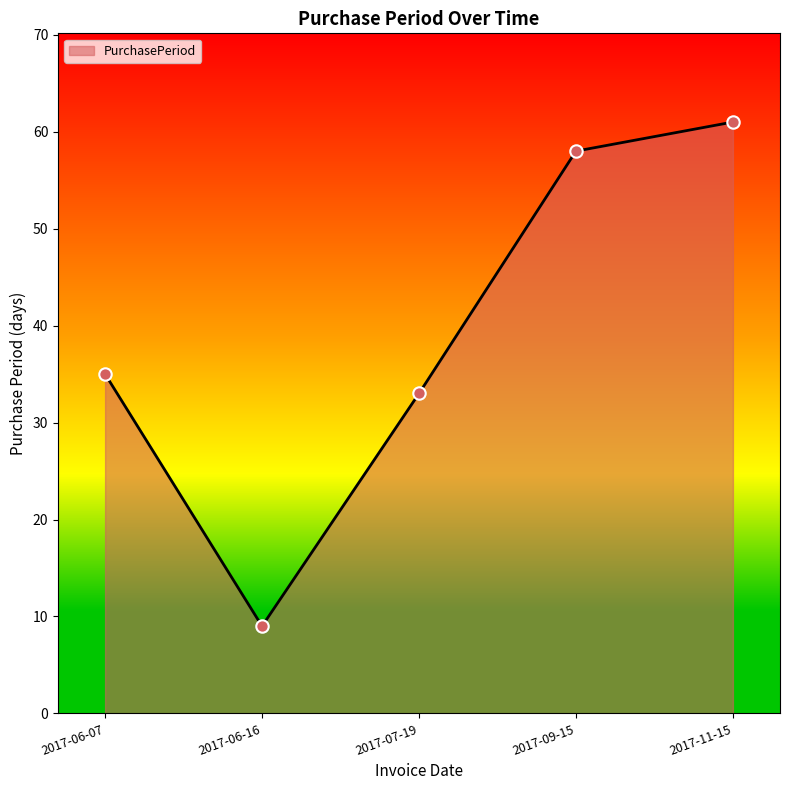

Approximately how many times larger is the value at 2017-11-15 compared to 2017-07-19?

1.8